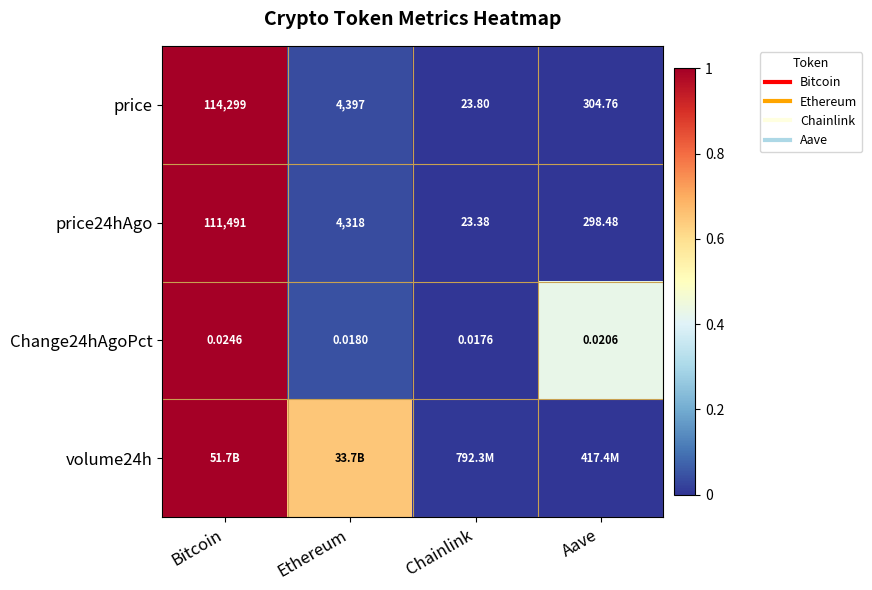

At how many categories does at least one series exceed 0?

4